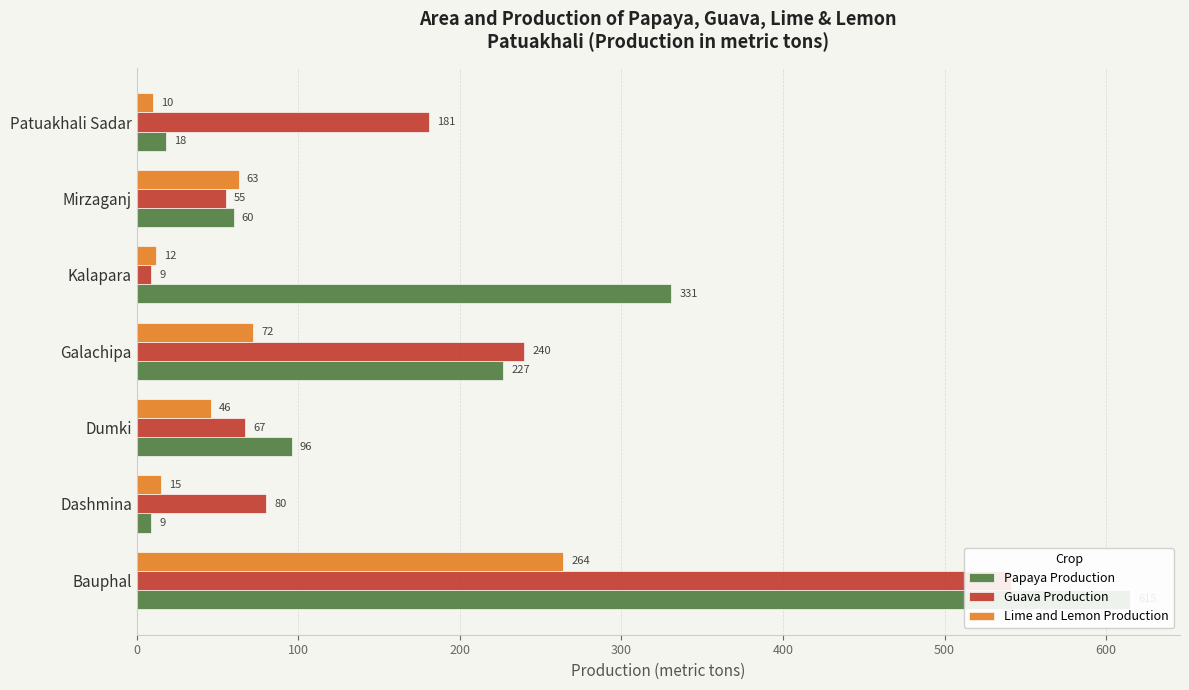

Is it true that Guava Production equals 80 at Dashmina?

True